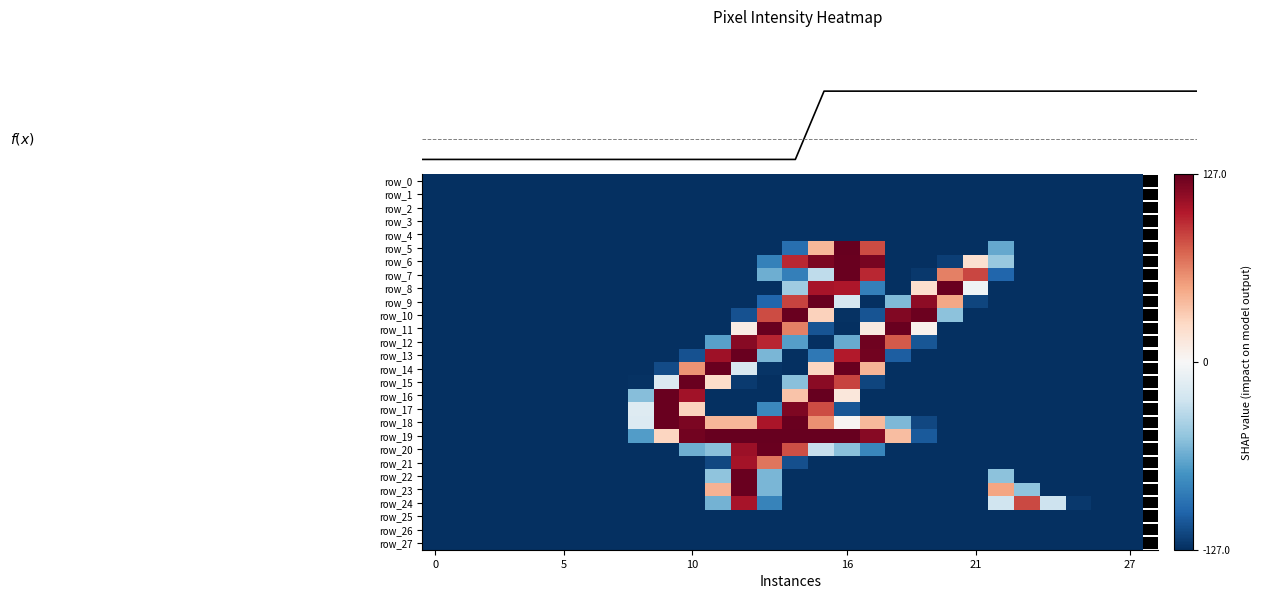

What is the difference between the row_18 values at 12 and 20?

169